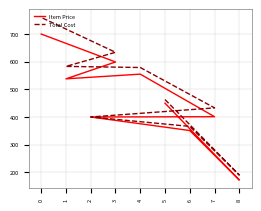

True or false: Total Cost and Item Price cross at least once.

False